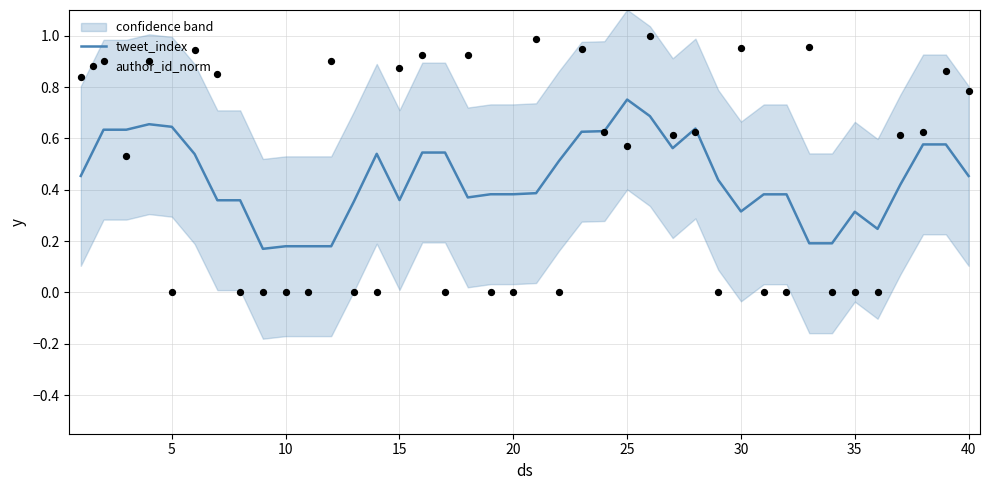

Which series reaches the maximum Y coordinate?

author_id_norm